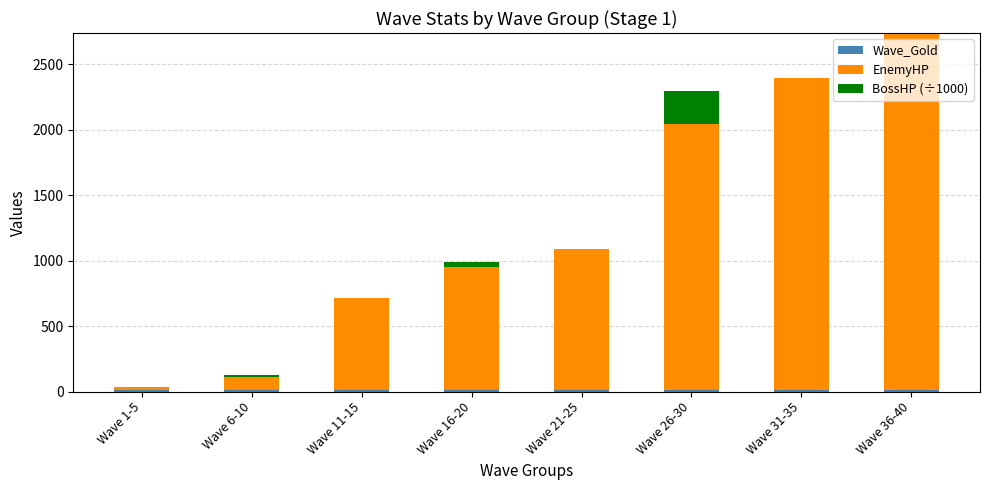

At which category is the sum across all series the highest?

Wave 36-40